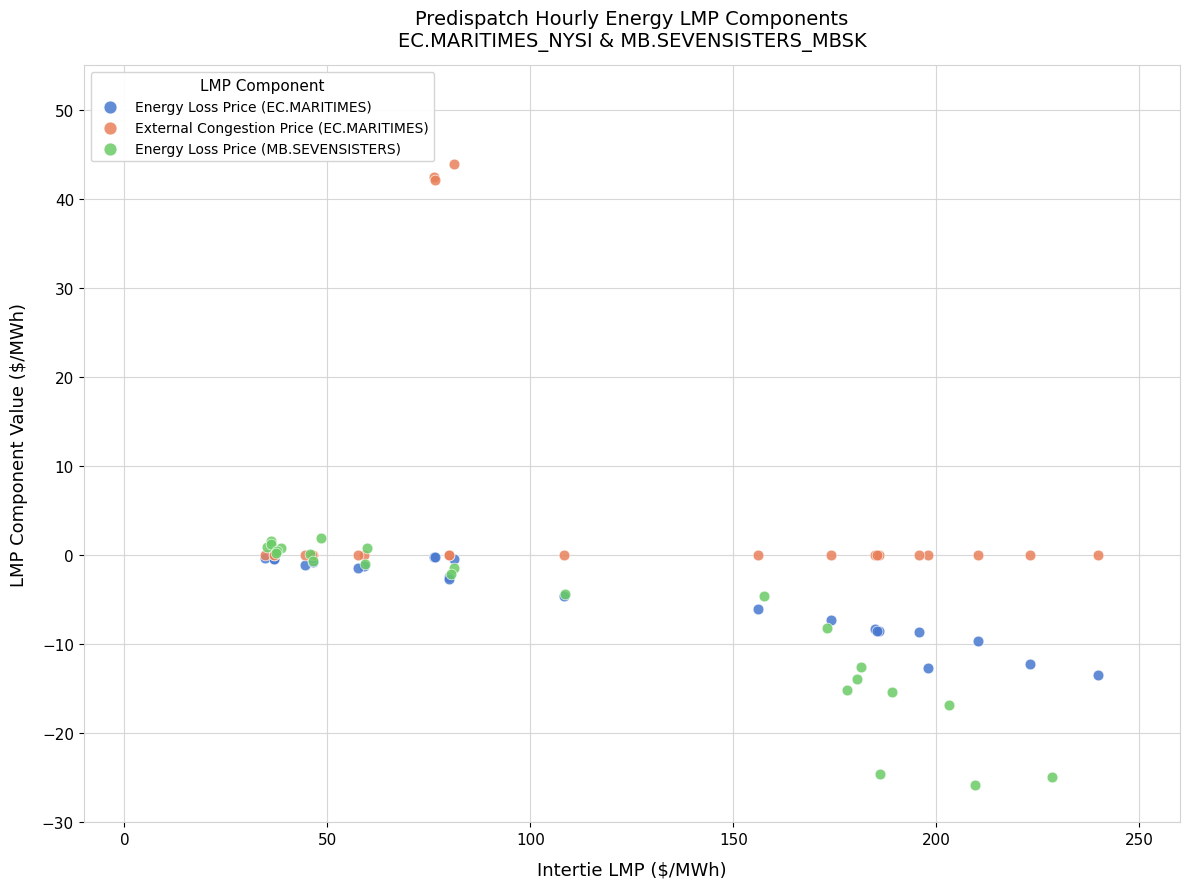

Which series contains the highest Y value?

External Congestion Price (EC.MARITIMES)